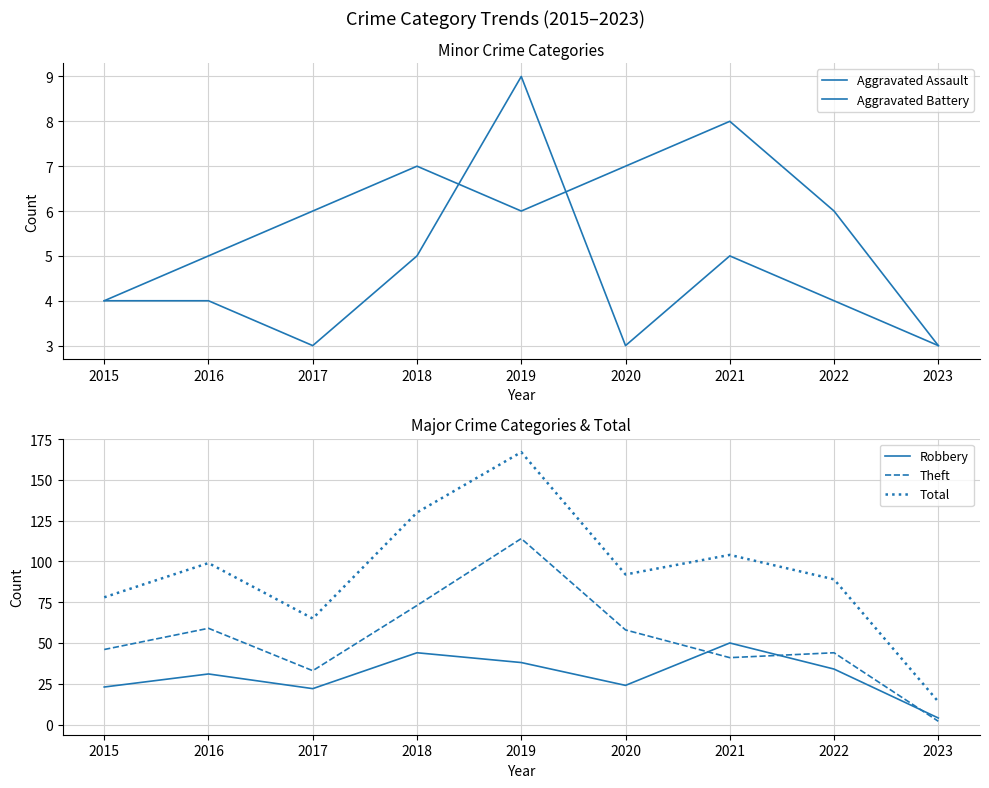

Does the chart display data point markers on the line(s)?

No